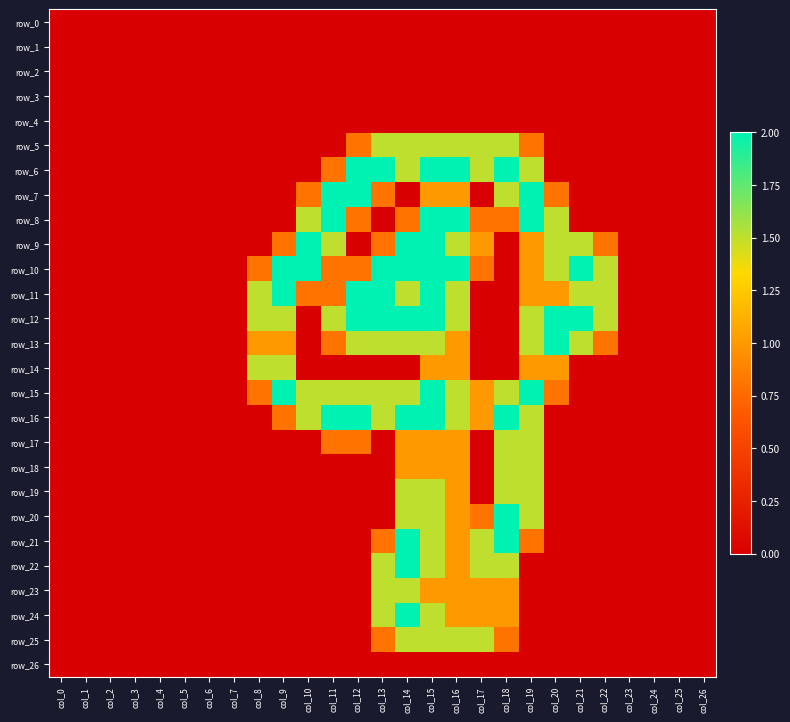

At col_16, list the series in order from smallest to largest.

row_0, row_1, row_2, row_3, row_4, row_26, row_7, row_13, row_14, row_17, row_18, row_19, row_20, row_21, row_22, row_23, row_24, row_5, row_9, row_11, row_12, row_15, row_16, row_25, row_6, row_8, row_10